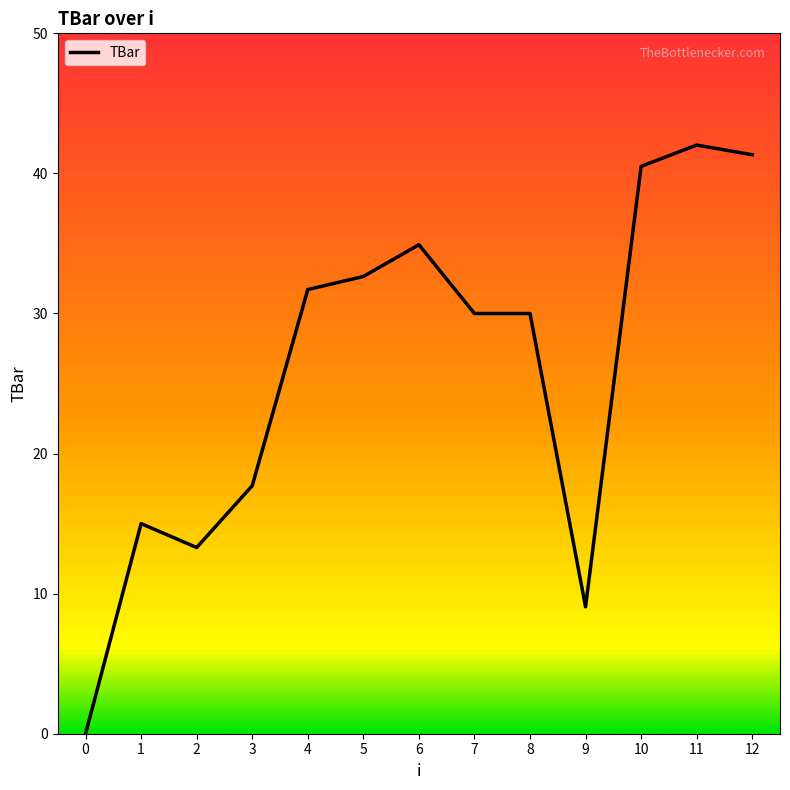

What is the greatest value displayed?

42.0